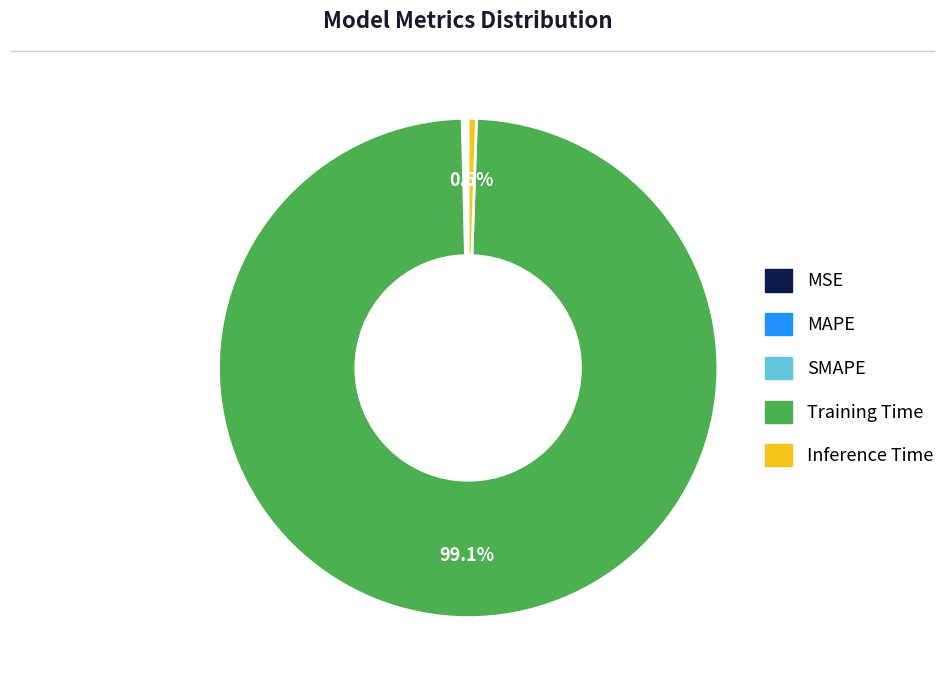

Which category accounts for the majority?

Training Time